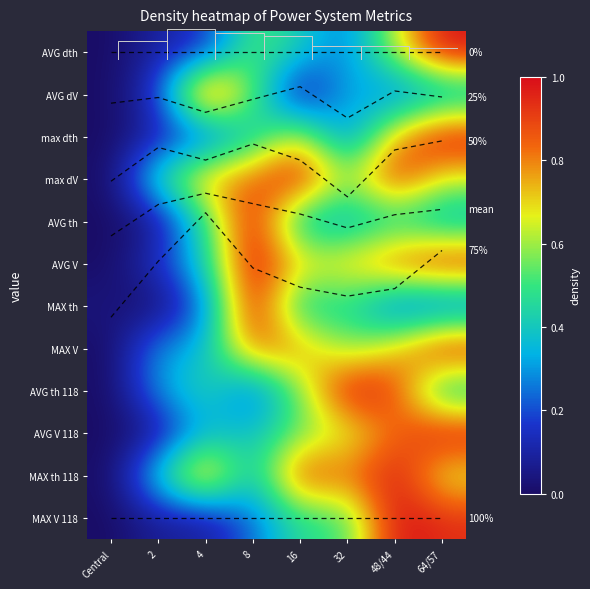

What is the difference between the MAX th 118 values at 64/57 and 16?

0.3